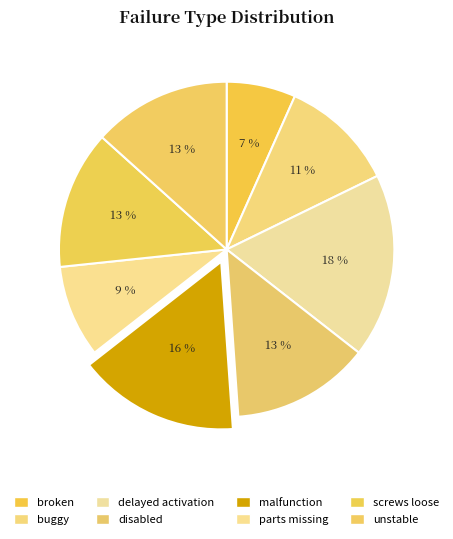

To the nearest percent, what percentage of the pie is parts missing?

9%